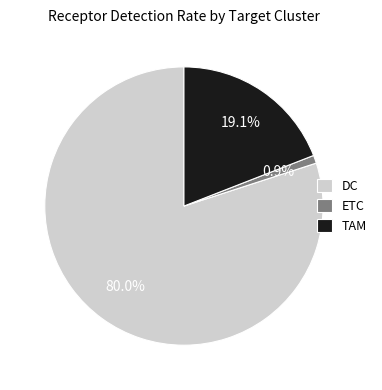

Is the sum of TAM and DC greater than half?

Yes